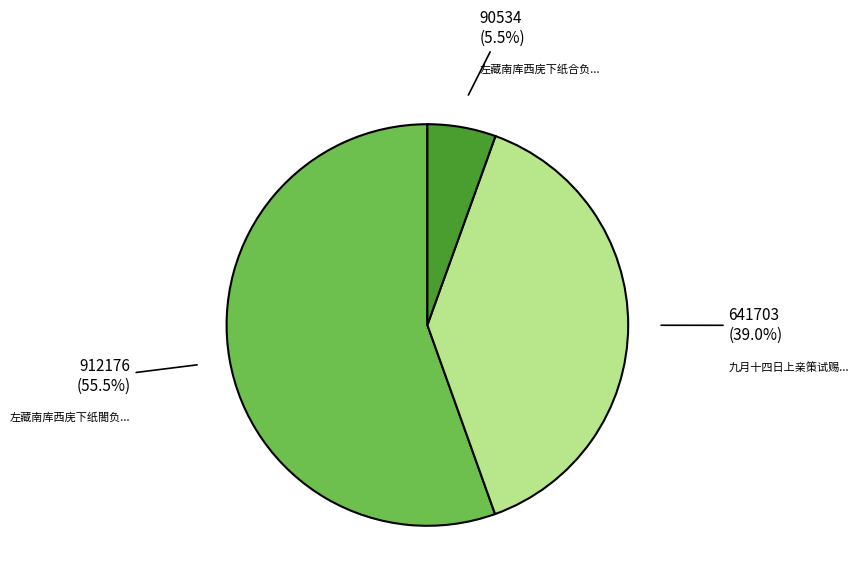

Which slice is the largest?

左藏南库西庑下纸閤负暄戏题